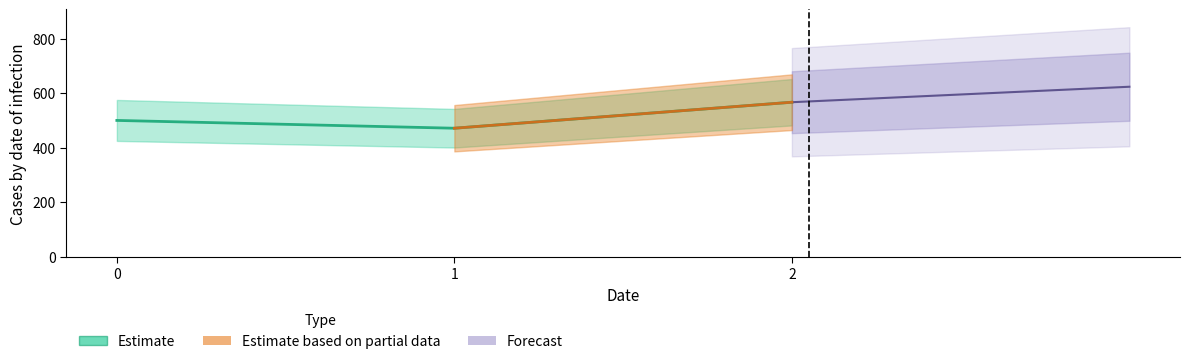

List the labels in order of value, smallest first.

1, 0, 2